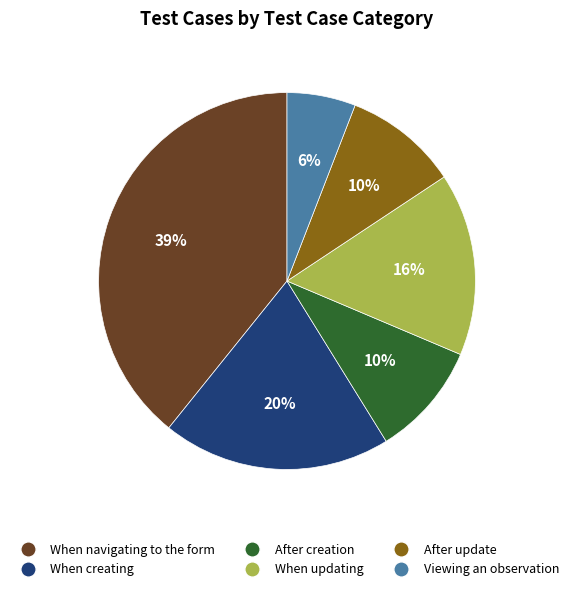

Combined, do Viewing an observation and When navigating to the form account for over 50%?

No